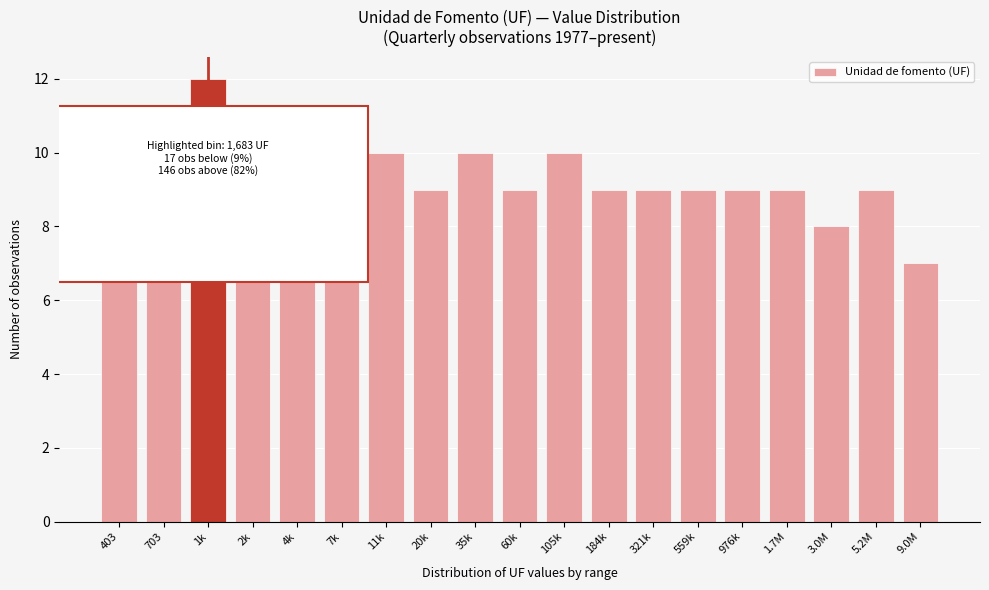

Reading left to right, list all the values displayed in this chart.

7	10	12	10	10	9	10	9	10	9	10	9	9	9	9	9	8	9	7